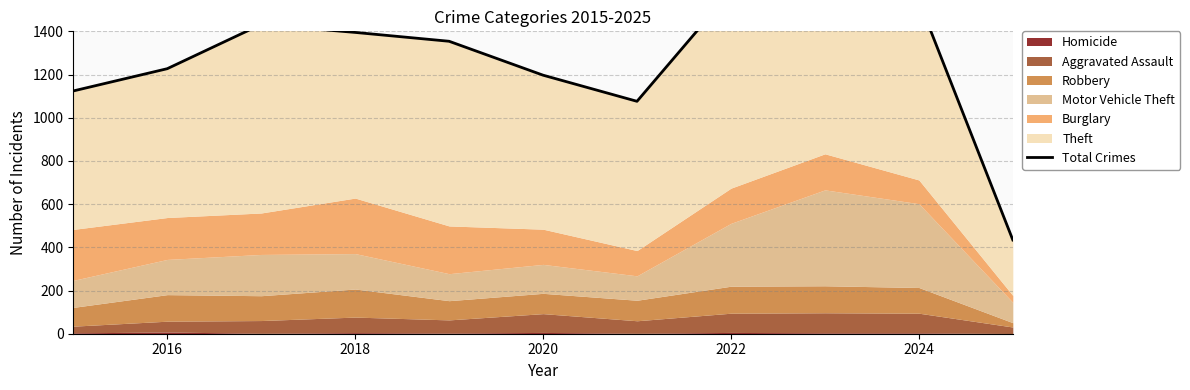

True or false: the data shows 1777 at 2014.

False